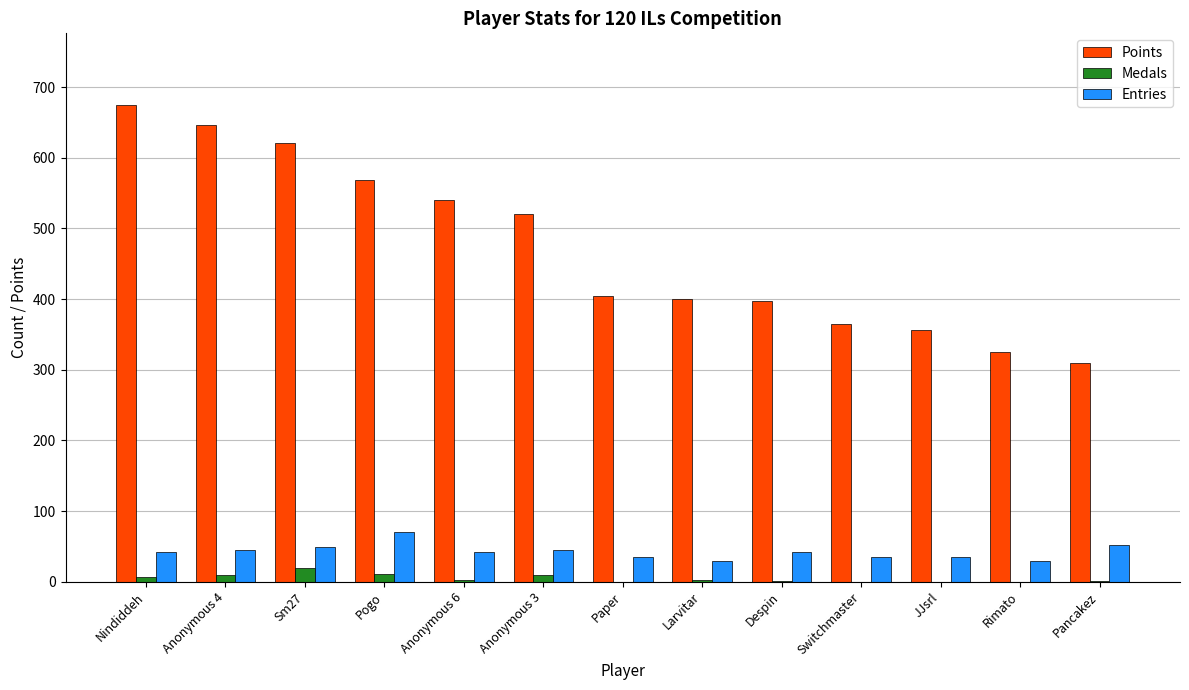

Is the value of Medals at JJsrl greater than the value of Points at Despin?

No